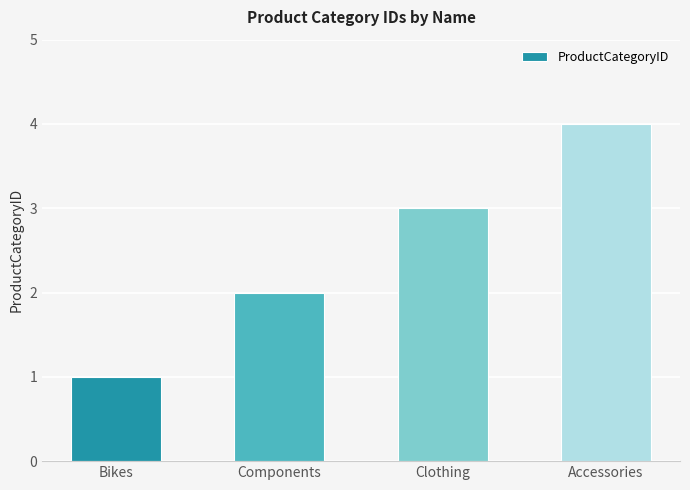

Rank the categories by value from highest to lowest.

Accessories, Clothing, Components, Bikes